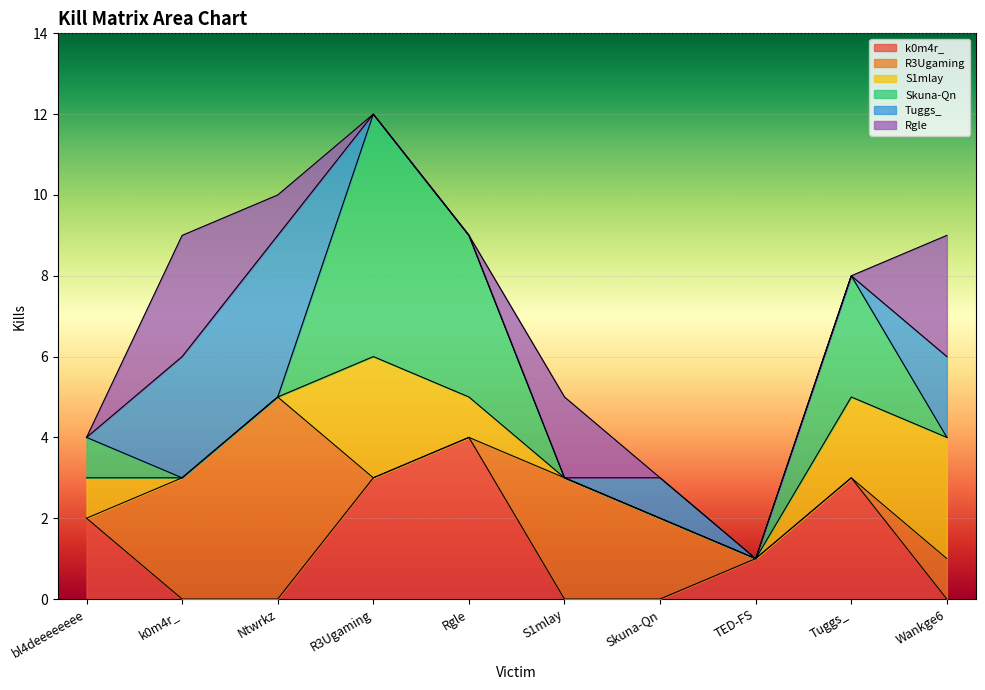

What is the average value of the Skuna-Qn series?

1